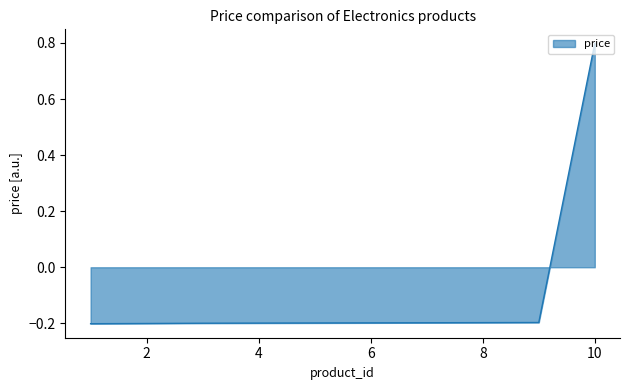

True or false: the data has more than 2 interior local peaks.

False